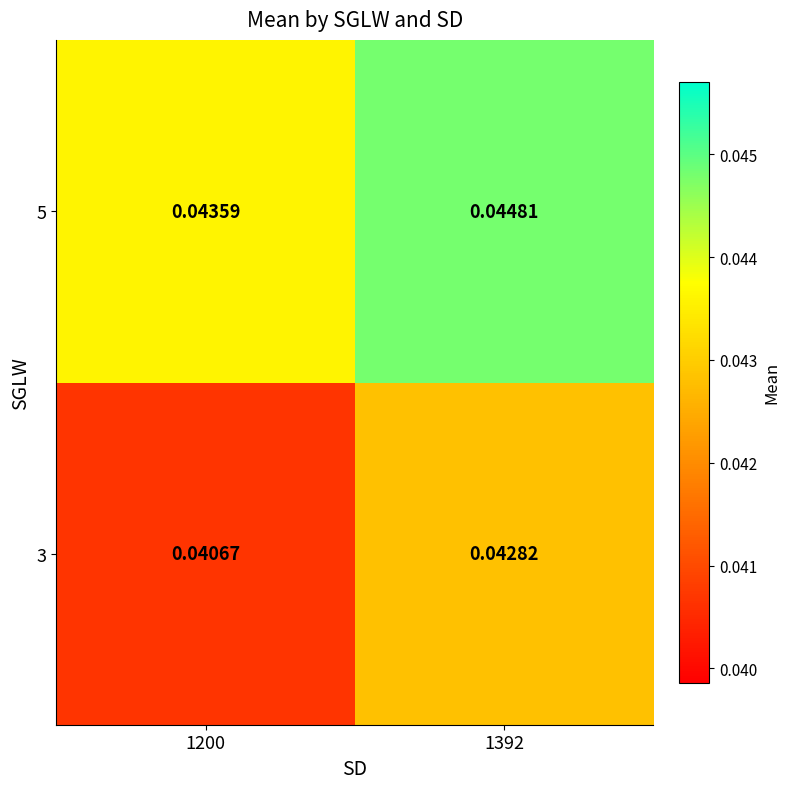

Is the value of 3 at 1200 greater than the value of 5 at 1200?

No